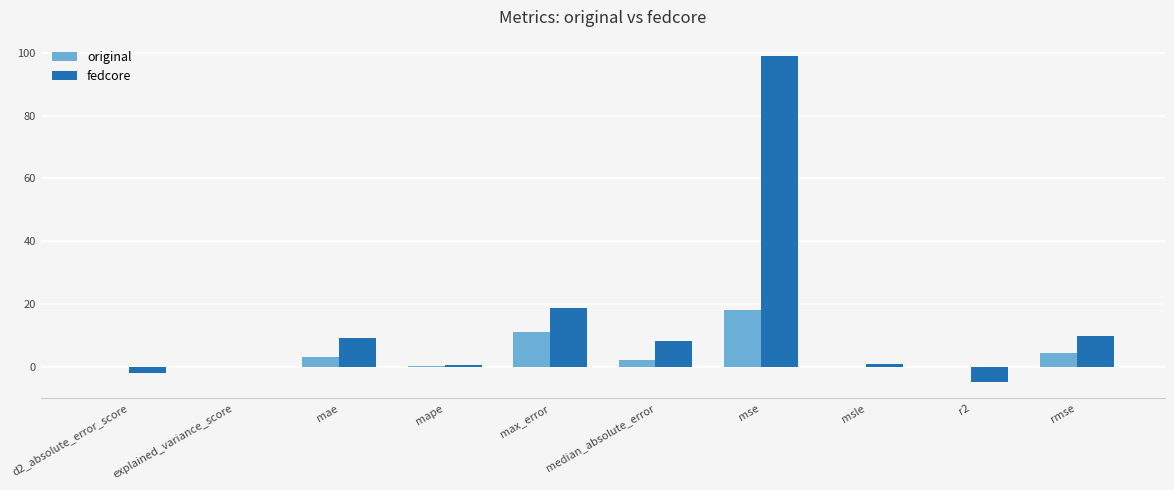

What is the maximum value shown in the chart?

99.0